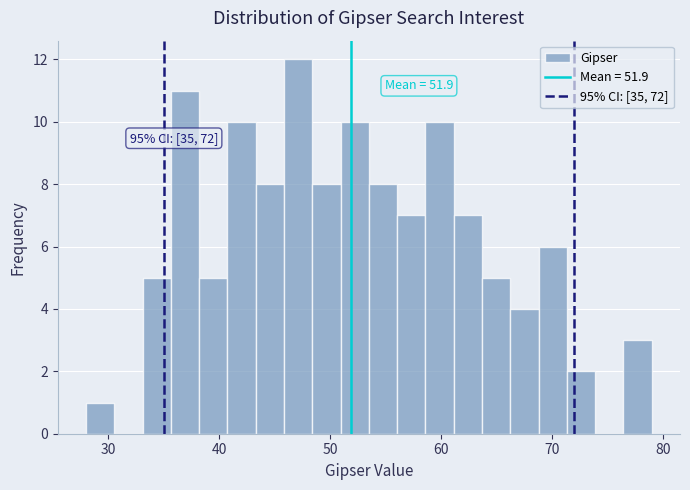

Read against the x-axis, roughly where is the centre of the tallest bar?

47